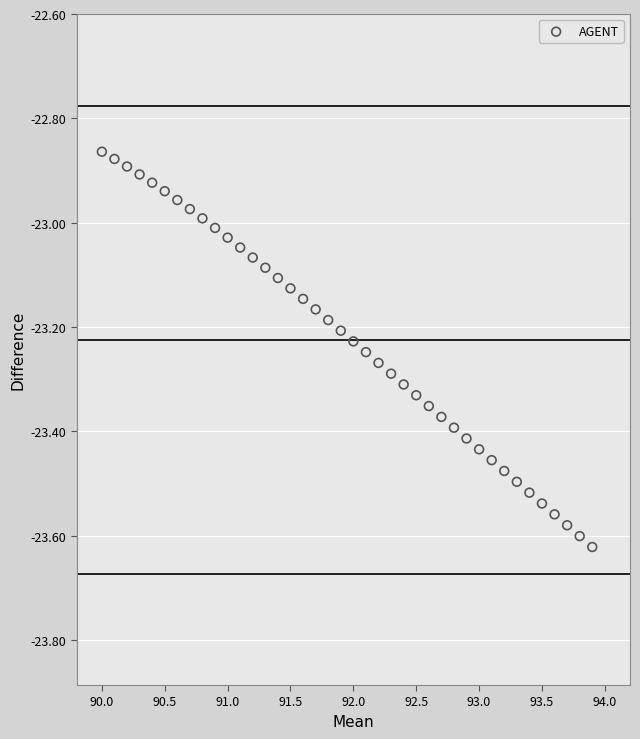

What is the range of X values (max minus min)?

3.9